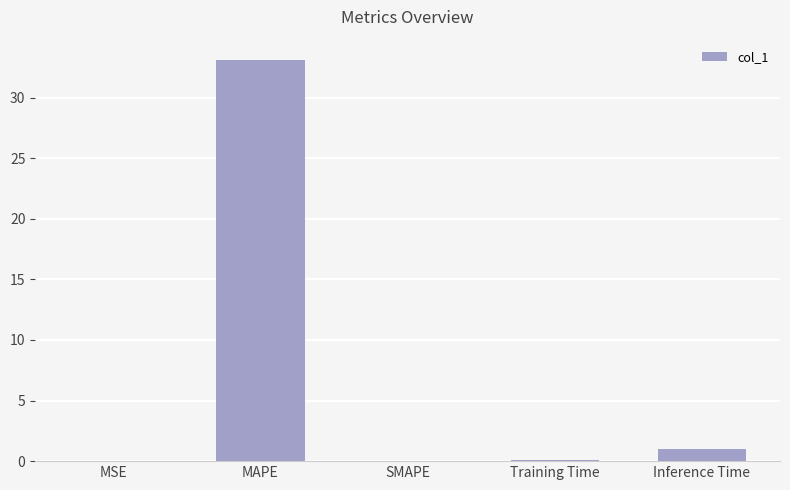

At which label is the value closest to 16?

Inference Time